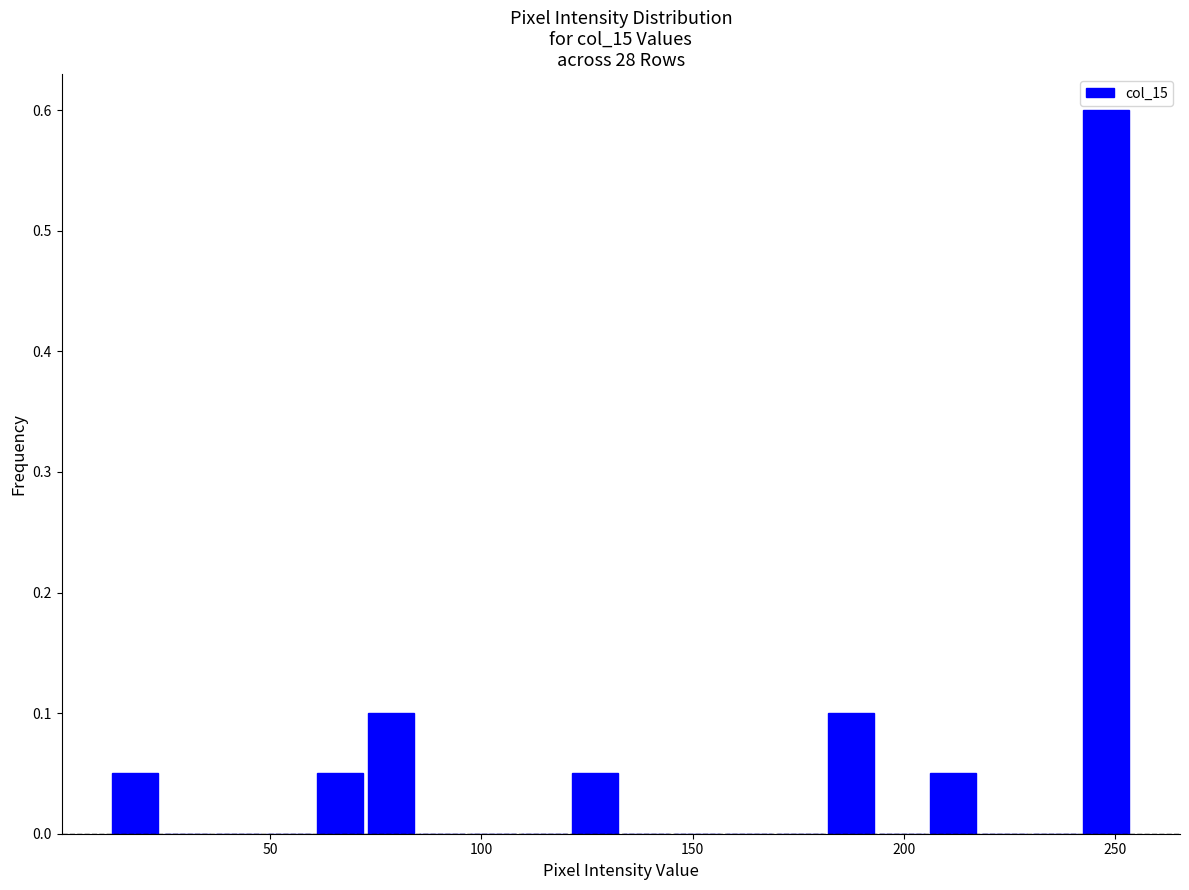

Read against the x-axis, roughly where is the centre of the tallest bar?

250